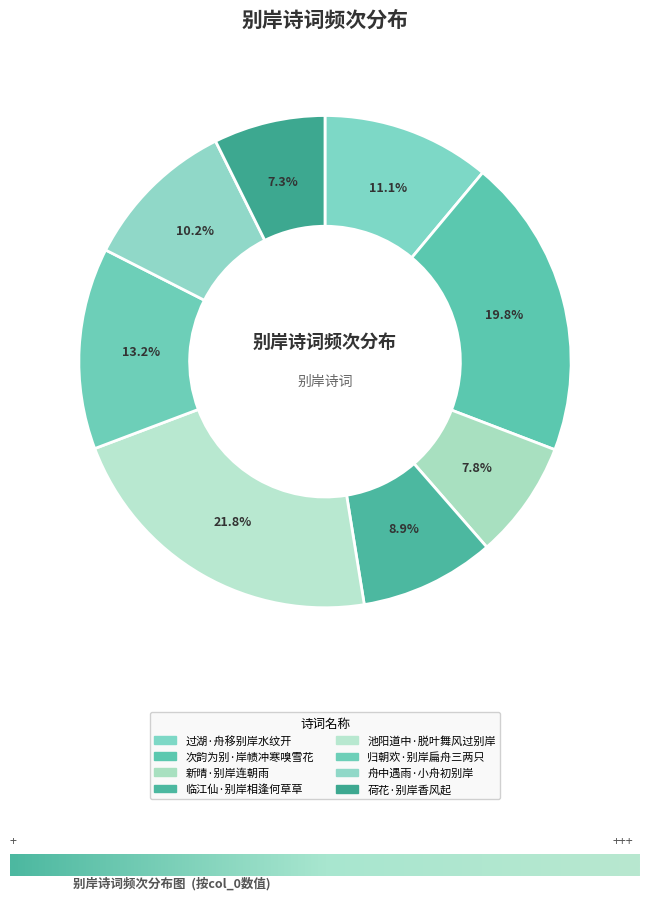

What is the change in value from 过湖·舟移别岸水纹开 to 舟中遇雨·小舟初别岸?

-15270